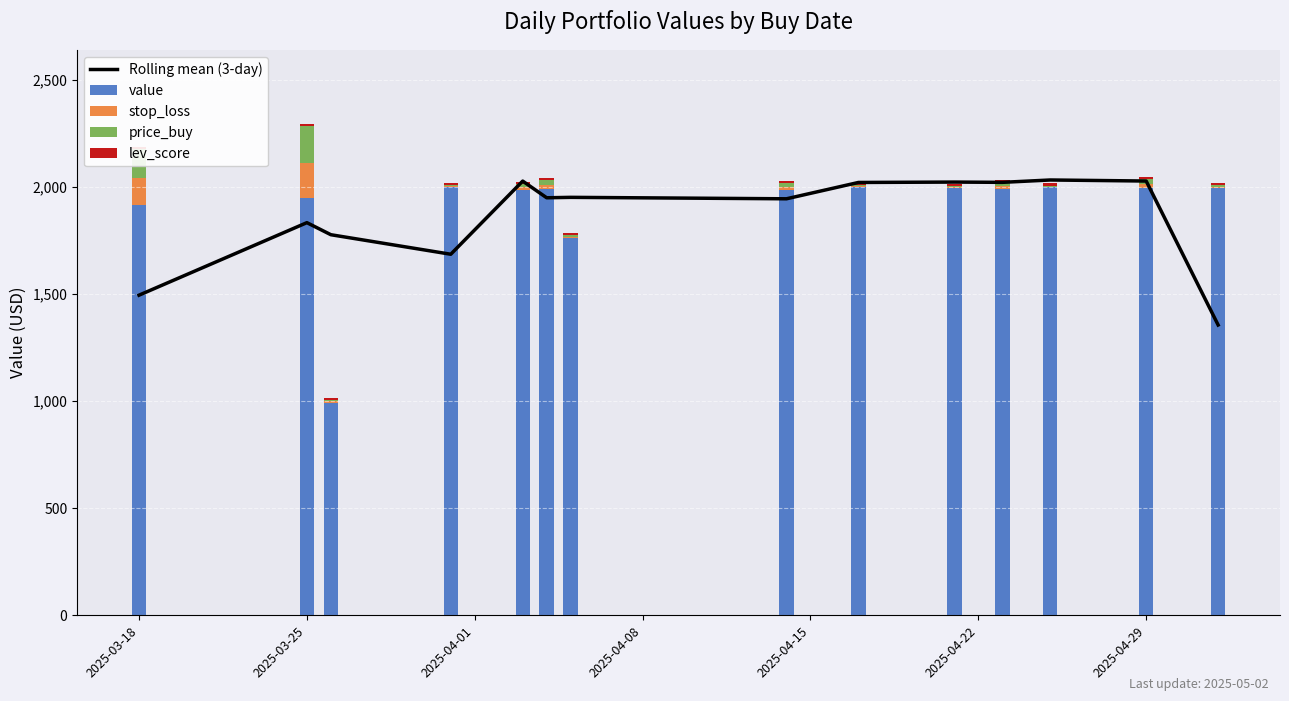

At which label does stop_loss first exceed 13?

2025-03-18